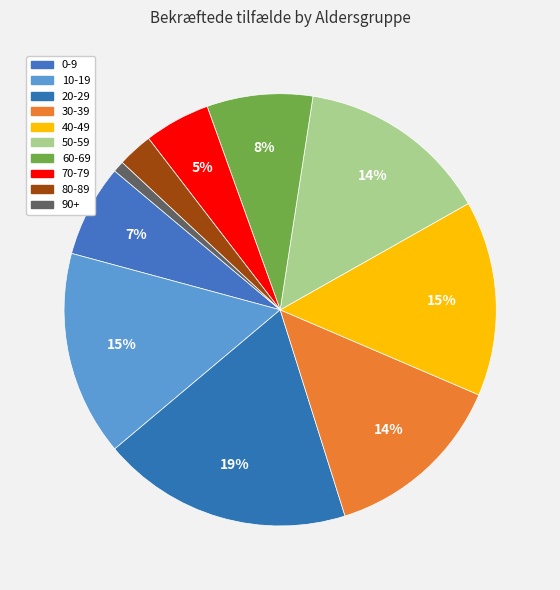

How many slices are in this pie chart?

10